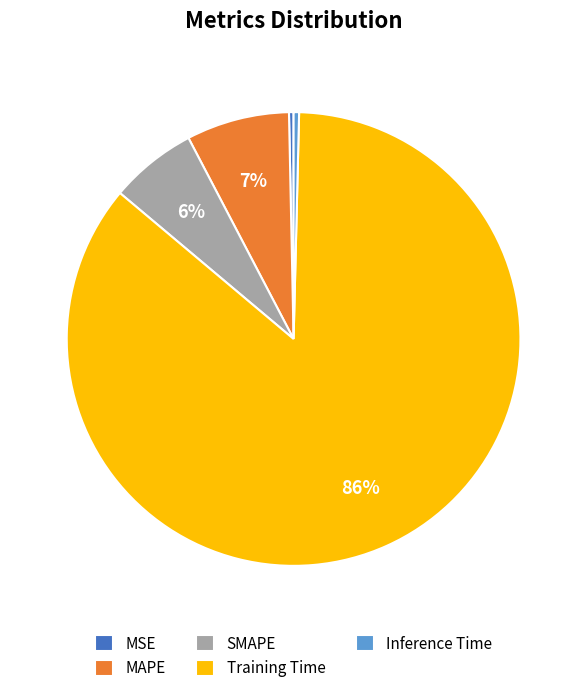

To the nearest percent, what is the average slice percentage?

20%